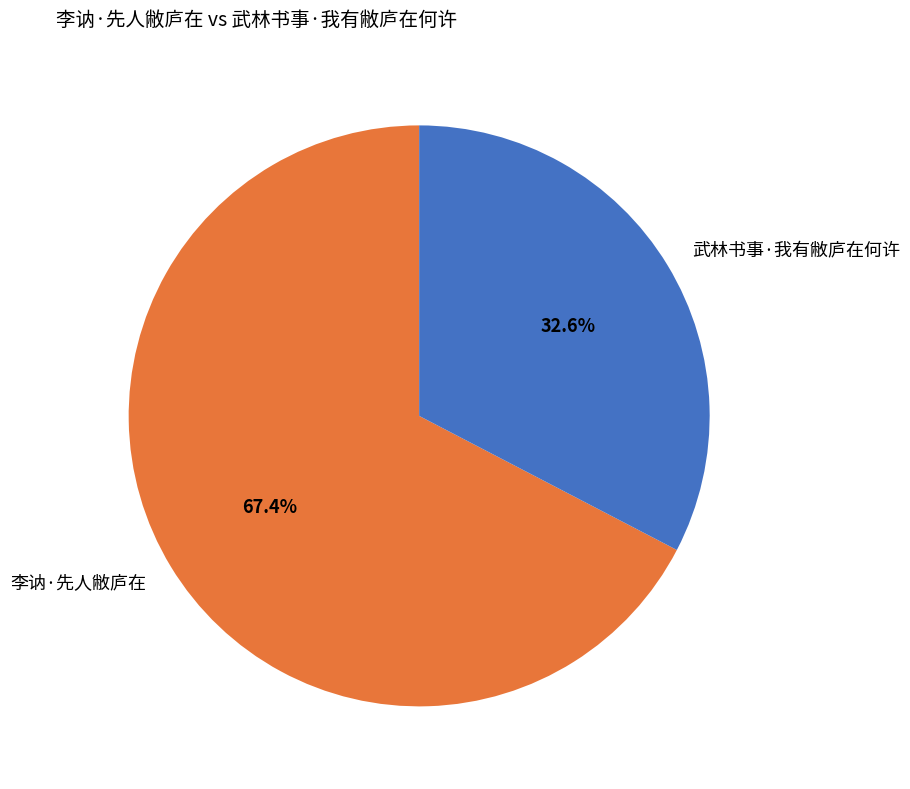

Does 武林书事·我有敝庐在何许 represent more than half of the total?

No